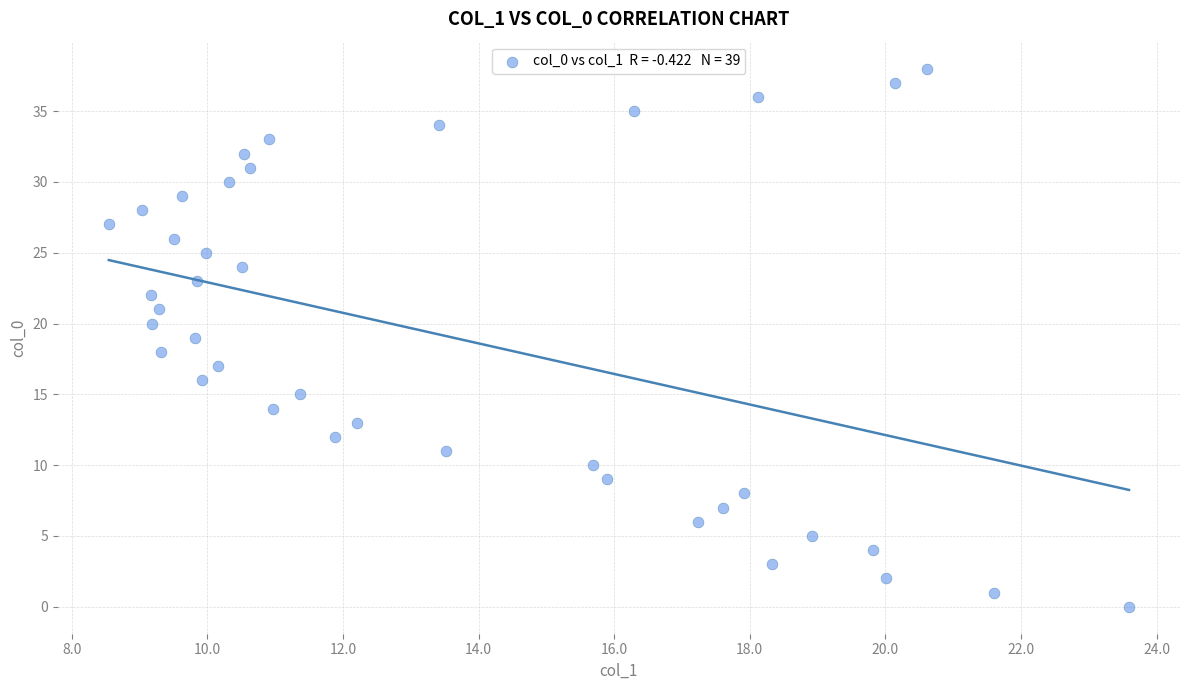

What is the range of Y values (max minus min)?

38